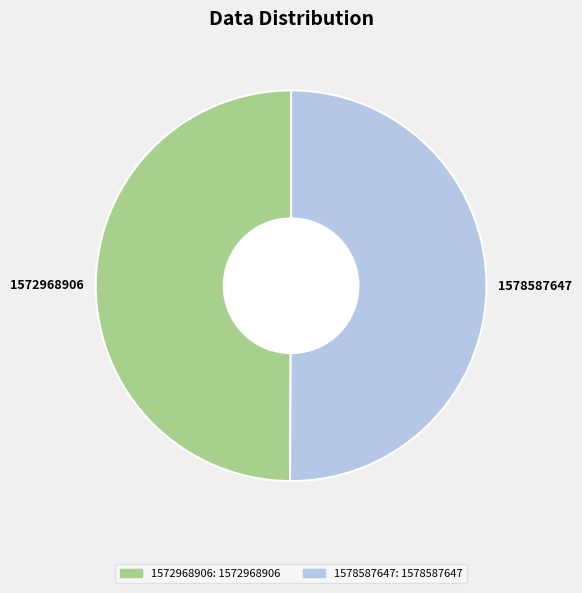

Is it true that 1572968906 is 40% of the pie?

False